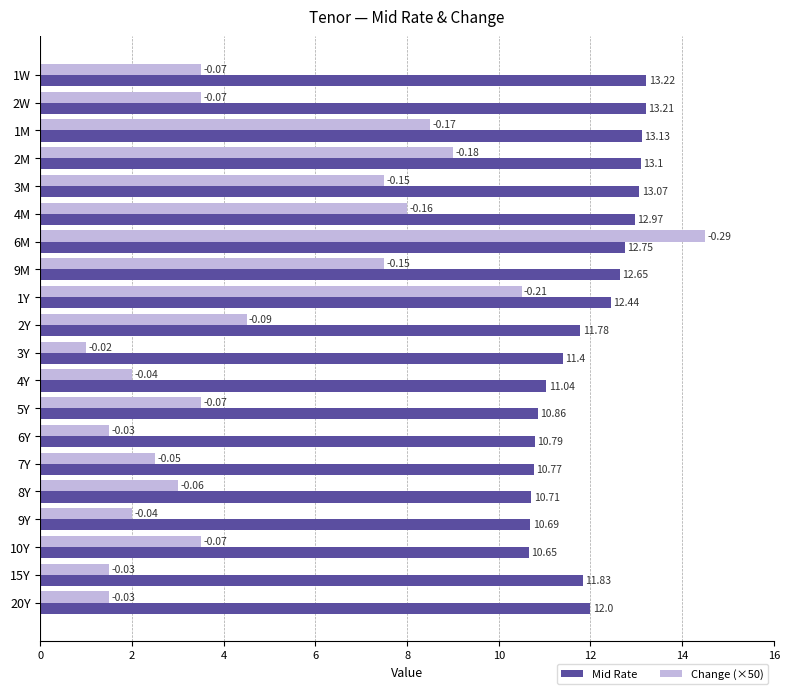

Which series has the largest range (max minus min)?

Change (×50)